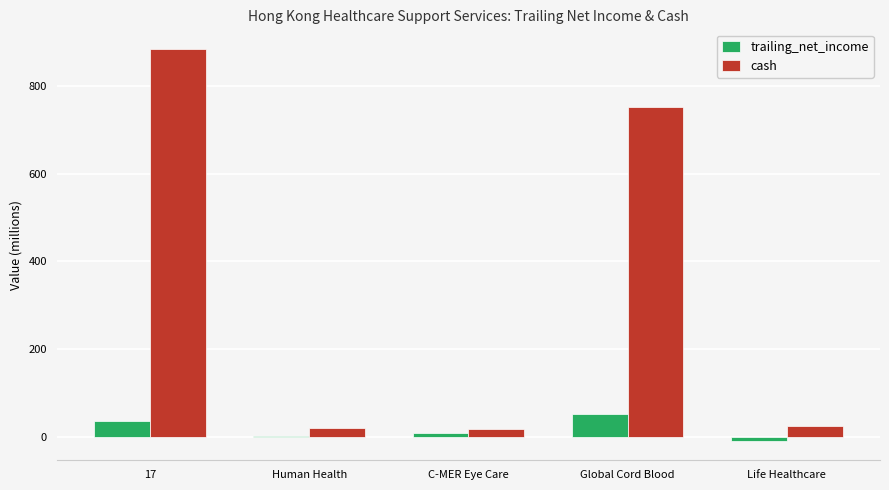

At Global Cord Blood, list the series in order from smallest to largest.

trailing_net_income, cash